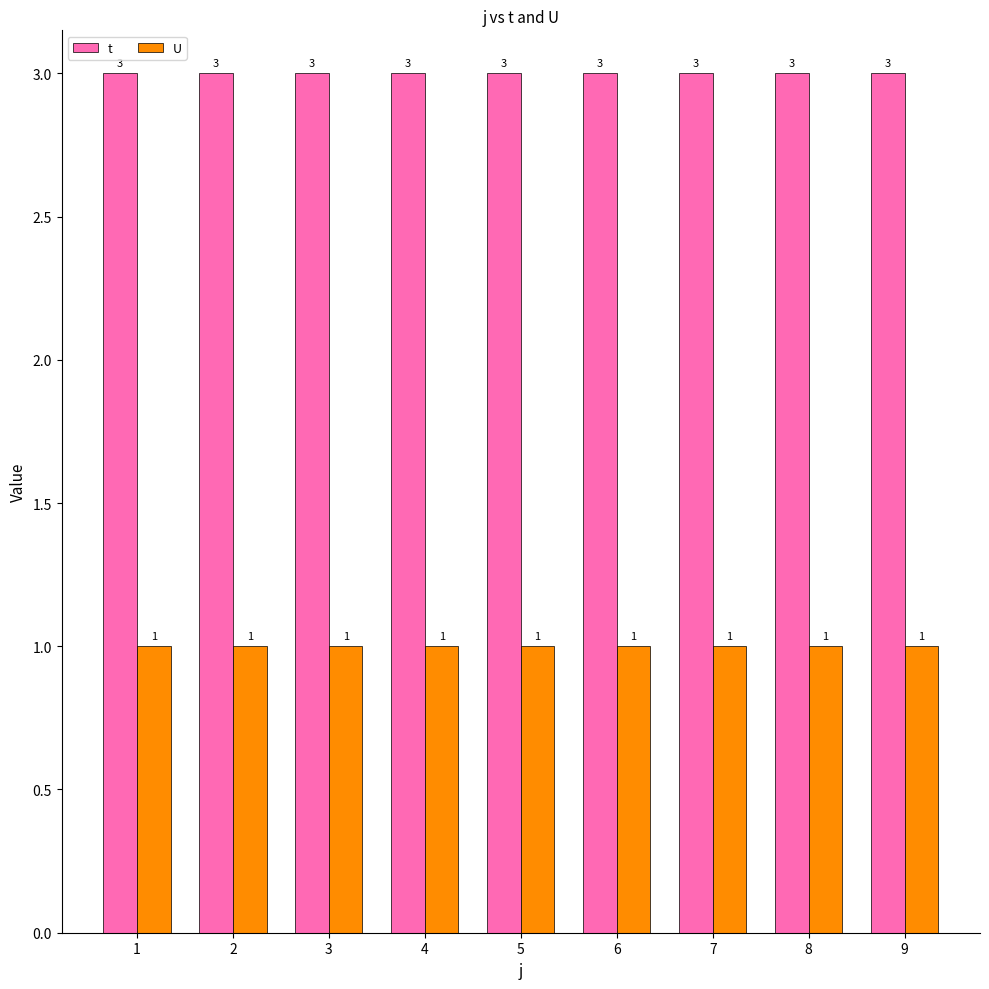

How many groups of bars are there?

9